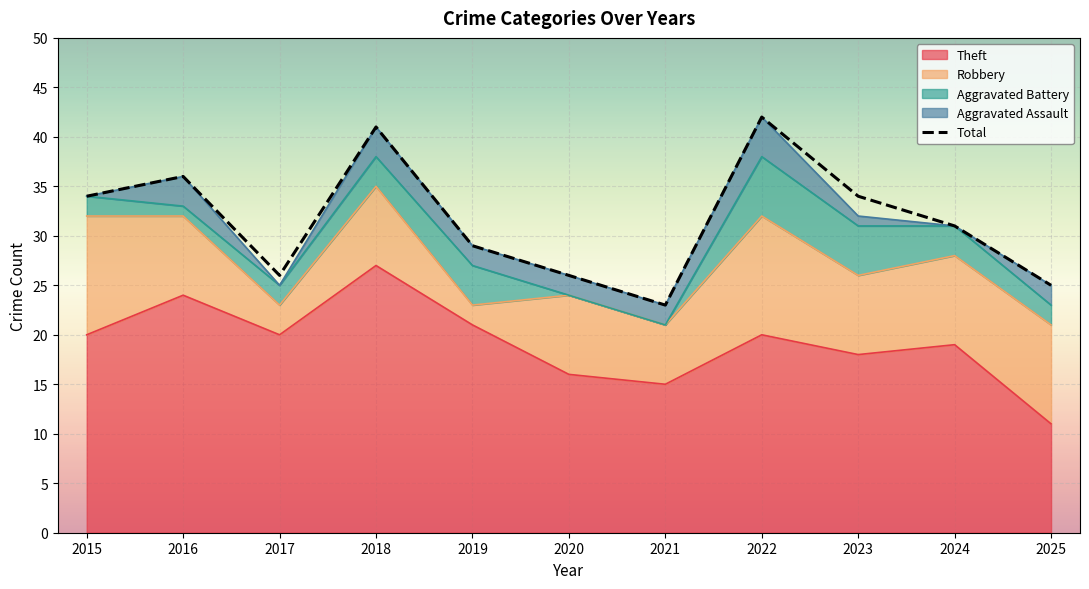

At which label is Total closest to 32?

2024